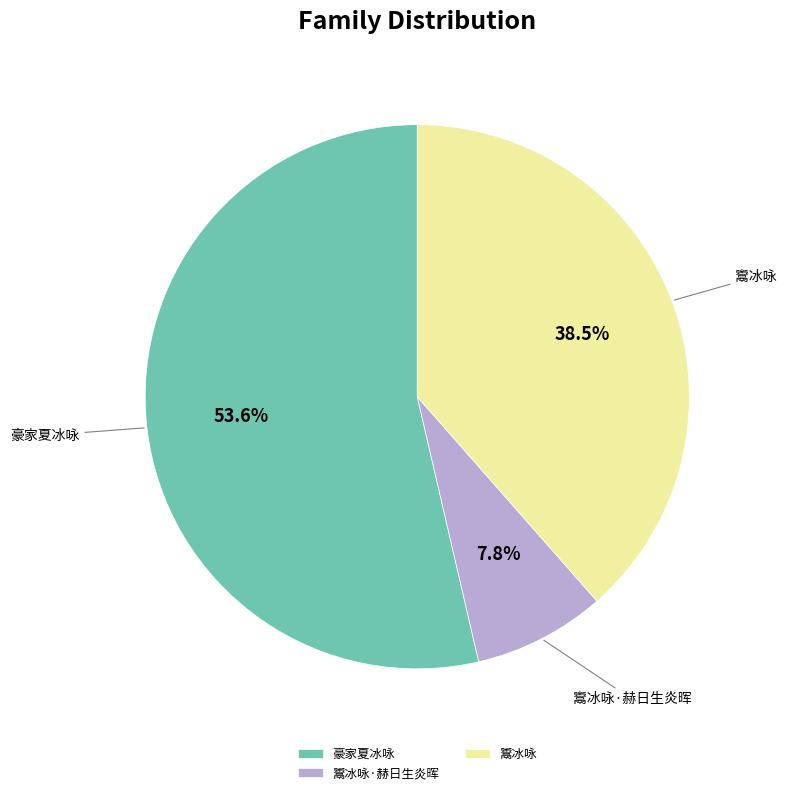

The 豪家夏冰咏 slice represents 11% of the pie. True or false?

False